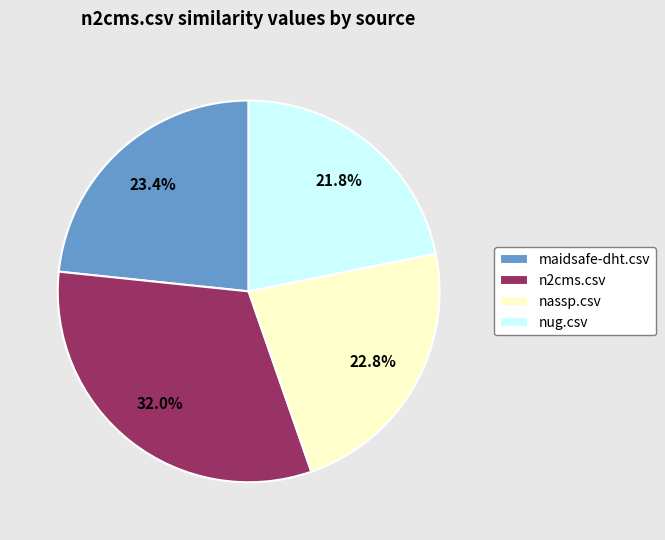

Which category has the biggest portion of the pie?

n2cms.csv